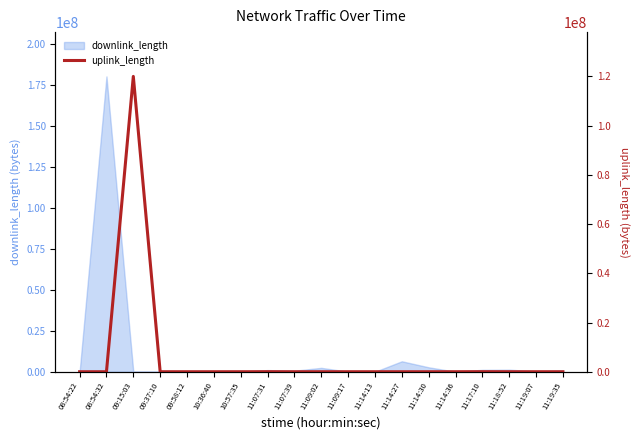

At which label does downlink_length reach its peak?

08:54:32